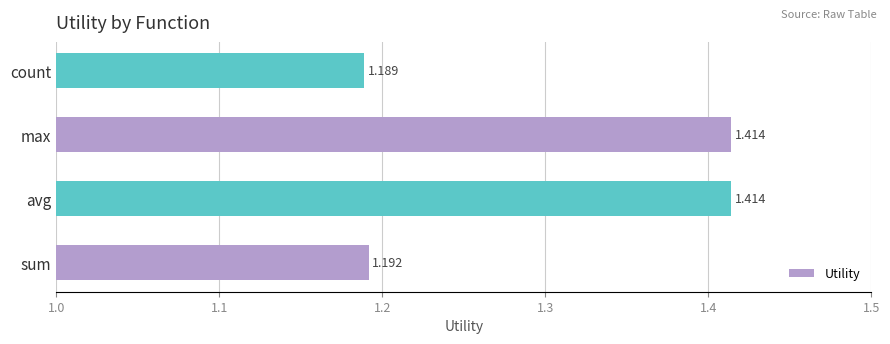

How many data points does each series have?

4